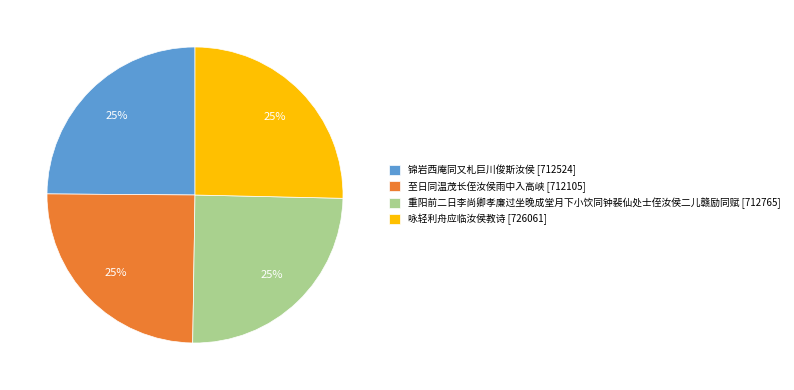

Is it true that 重阳前二日李尚卿孝廉过坐晚成堂月下小饮同钟裴仙处士侄汝侯二儿赣励同赋 [712765] is 39% of the pie?

False